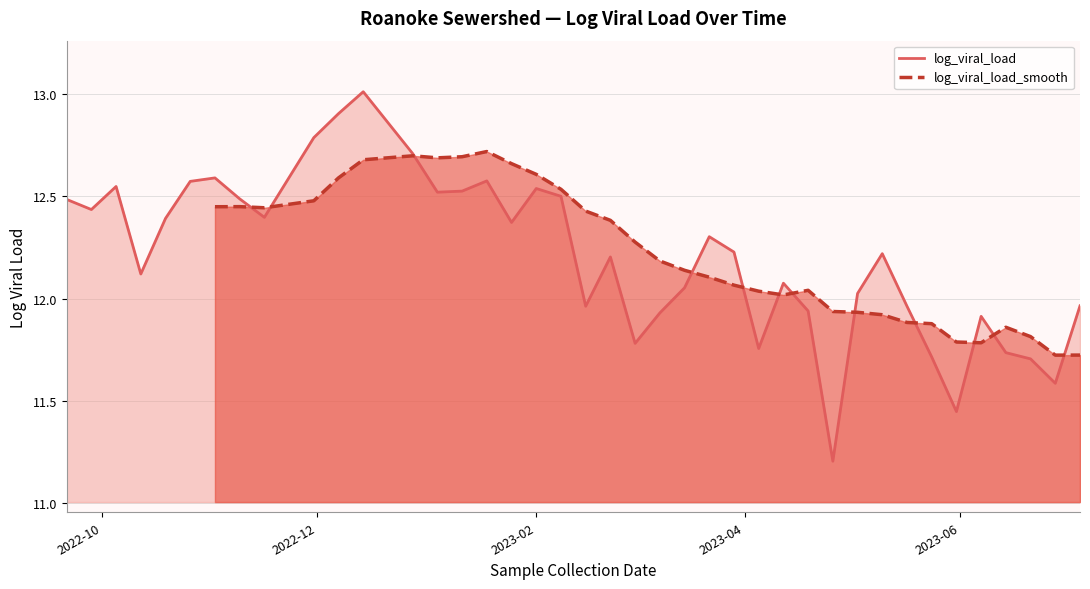

What is the minimum value for log_viral_load?

11.2